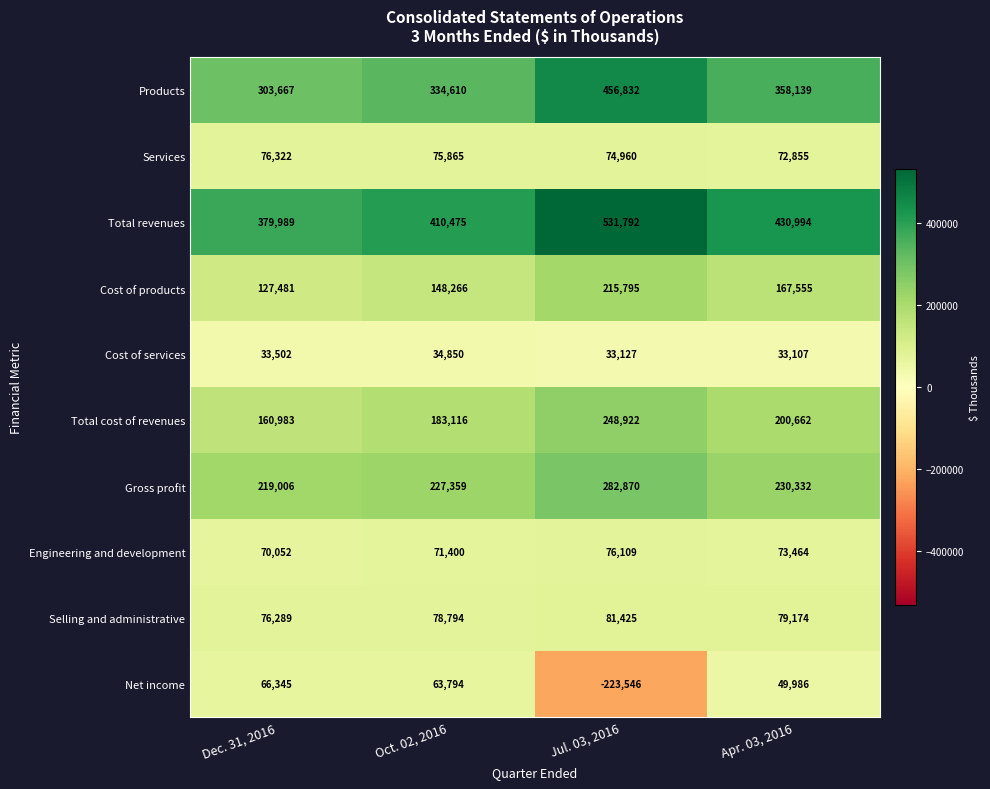

The Gross profit series shows 149902 at Oct. 02, 2016. True or false?

False